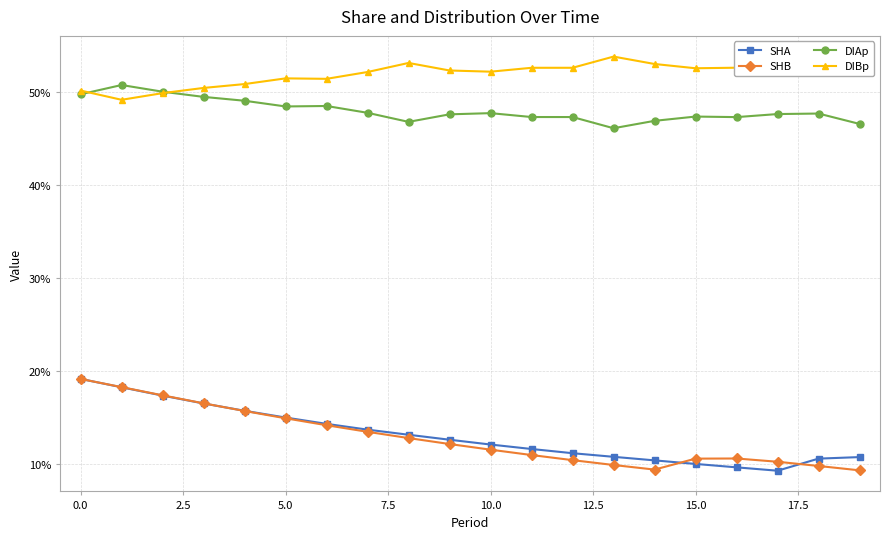

What is the label of the 1st point from the right?

19